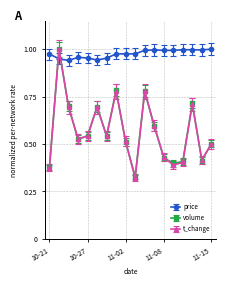

How many times do volume and price cross each other?

2